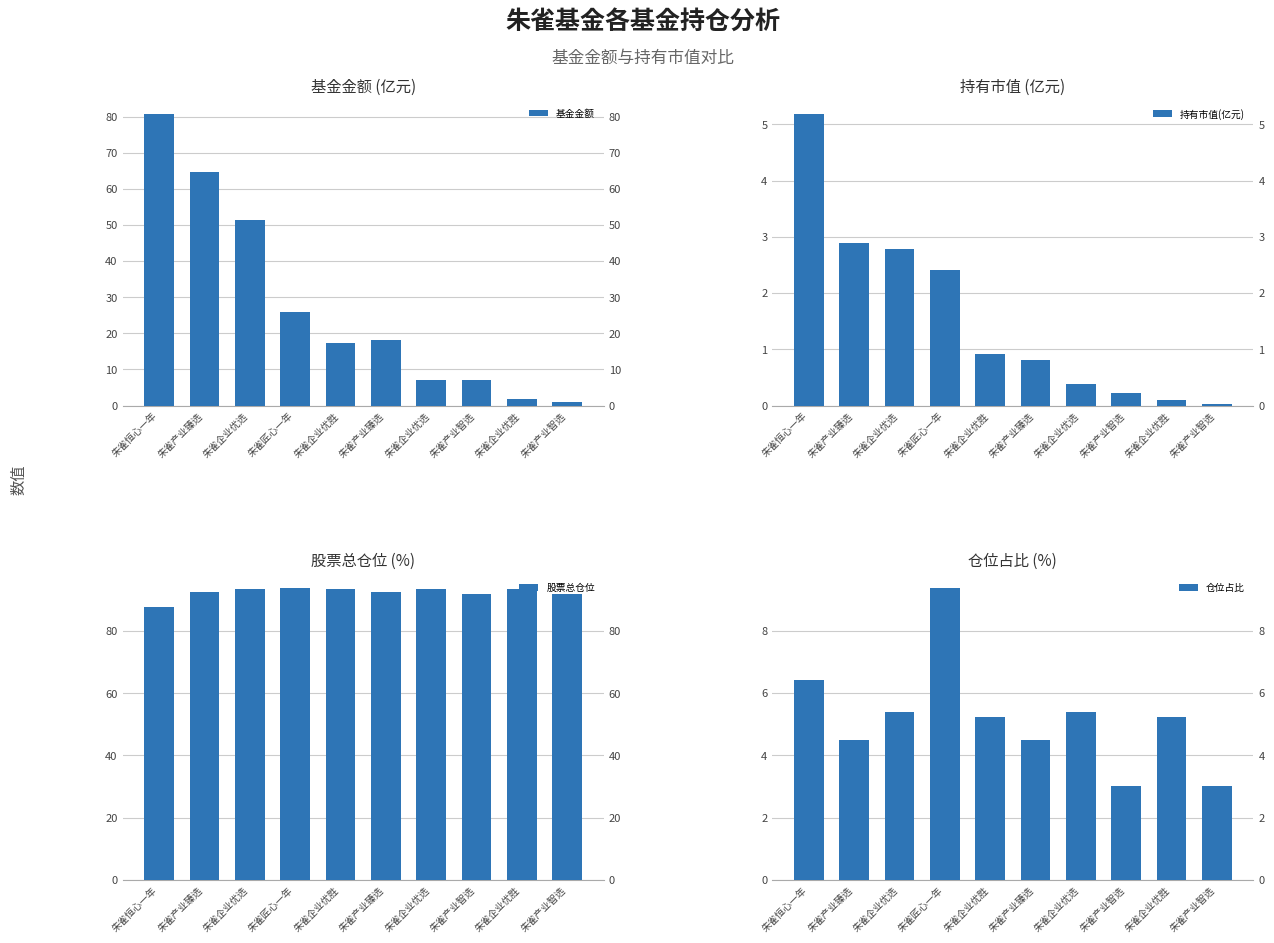

What is the spread (max minus min) of values at 朱雀恒心一年?

82.7